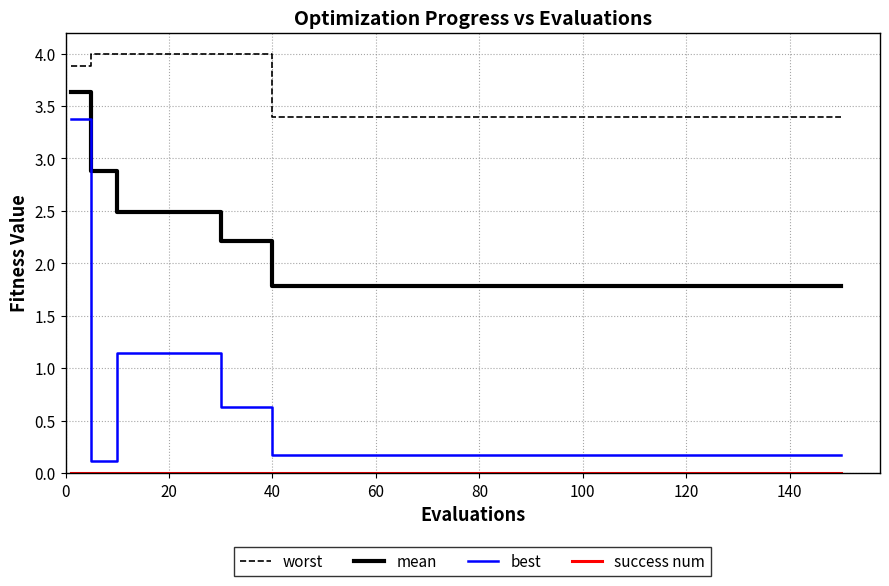

Which series has the largest total across all categories?

worst